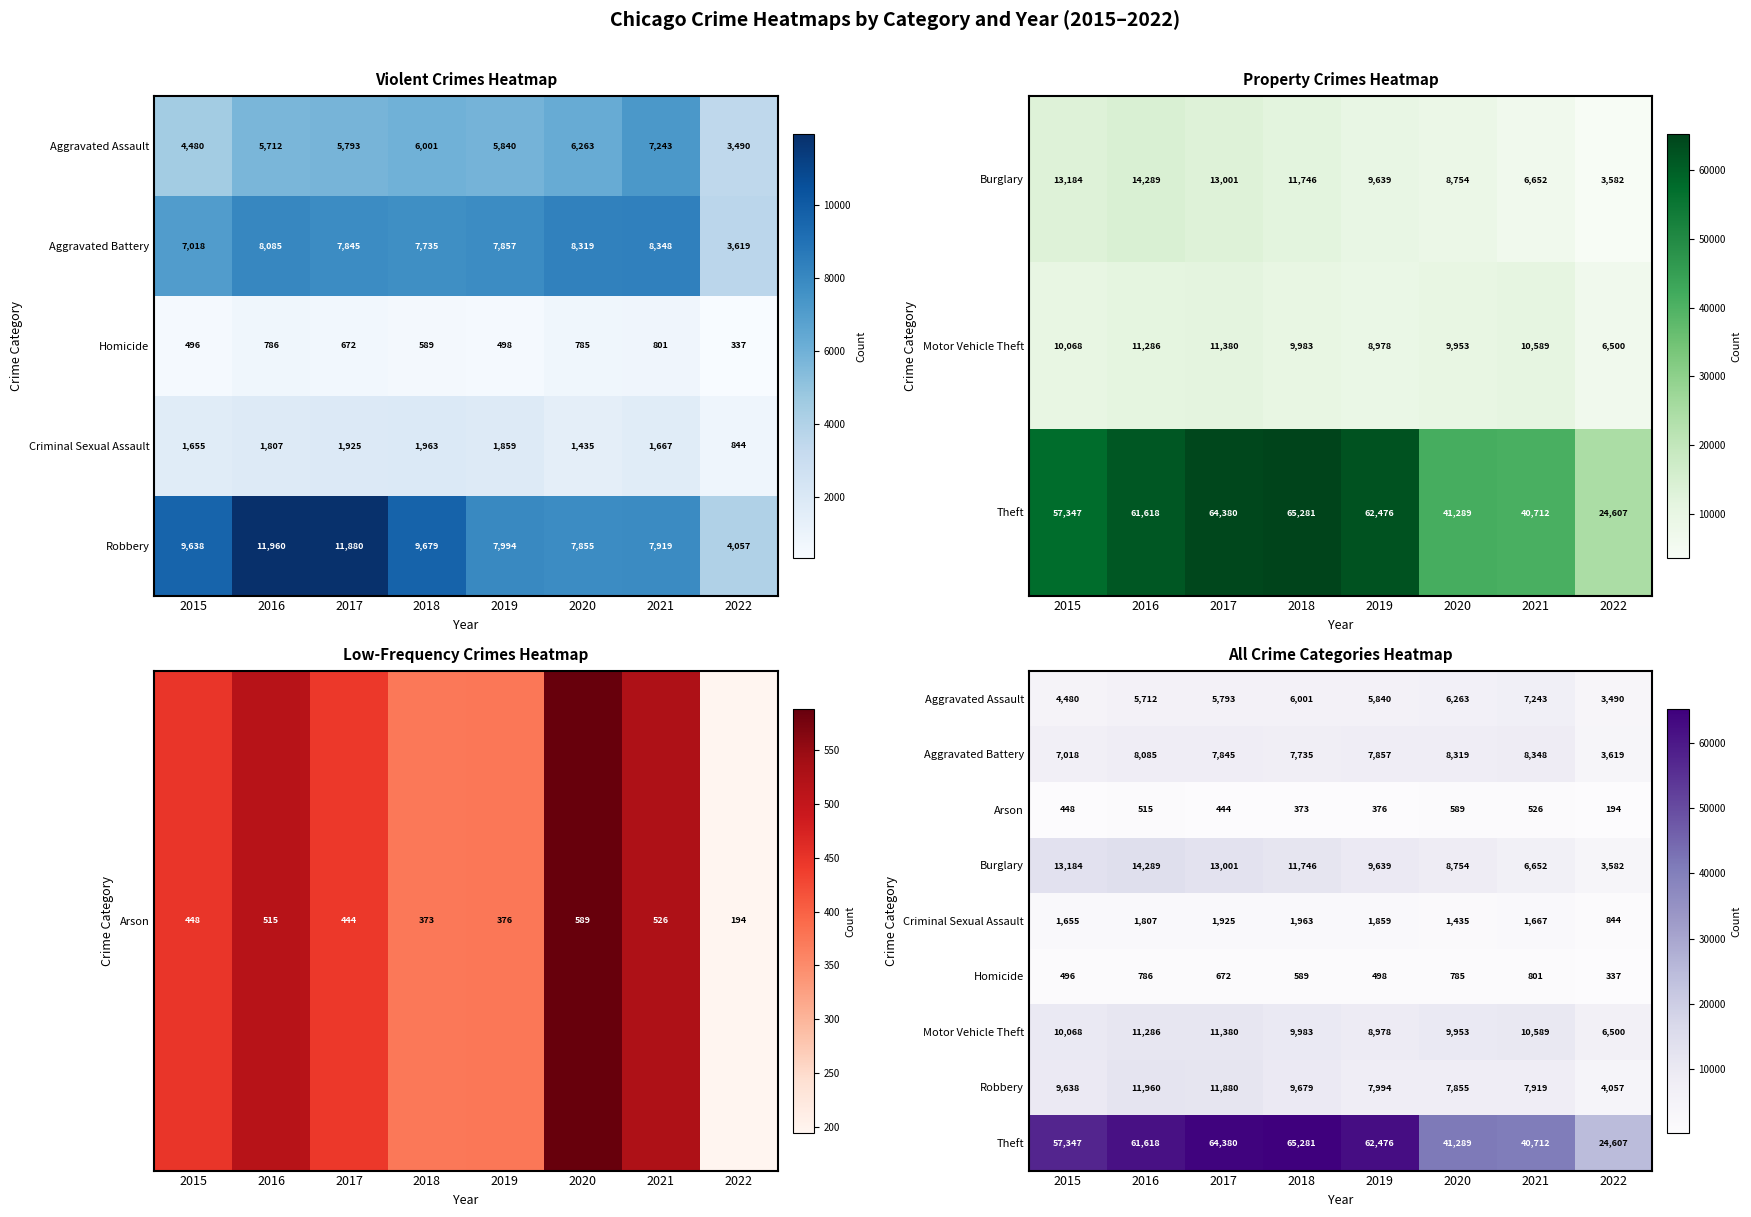

What is the spread (max minus min) of values at 2019?

62100